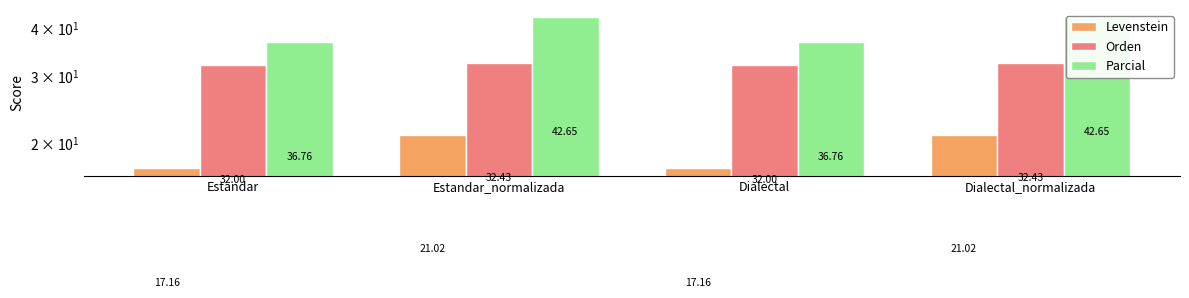

Reading right to left, what are all the values shown in this chart?

Levenstein: 21.0	17.2	21.0	17.2
Orden: 32.4	32.0	32.4	32.0
Parcial: 42.6	36.8	42.6	36.8